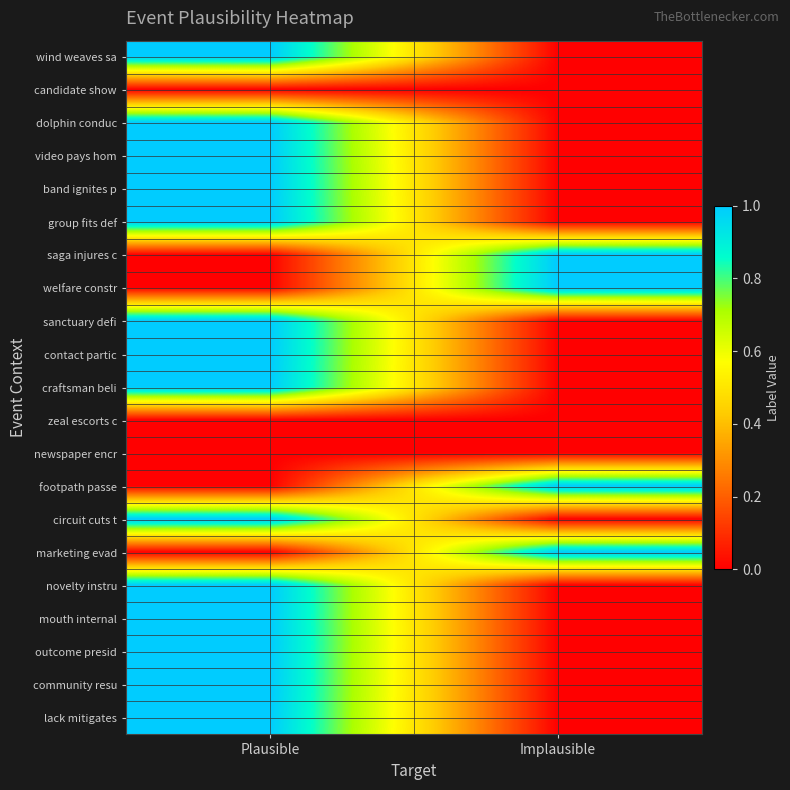

At how many categories does at least one series exceed 0?

2